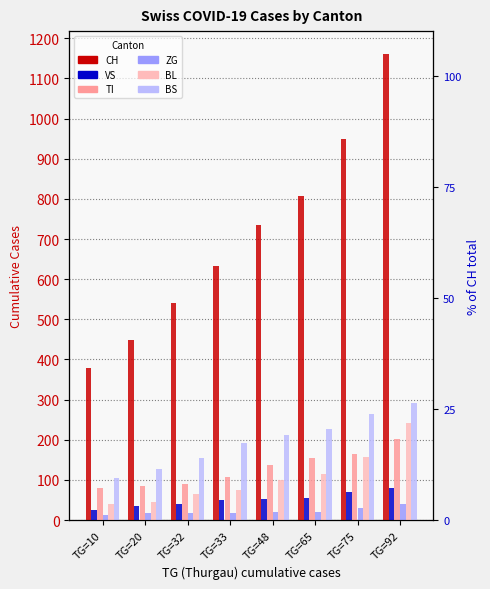

Count the BS values in the range 155 to 263.

5